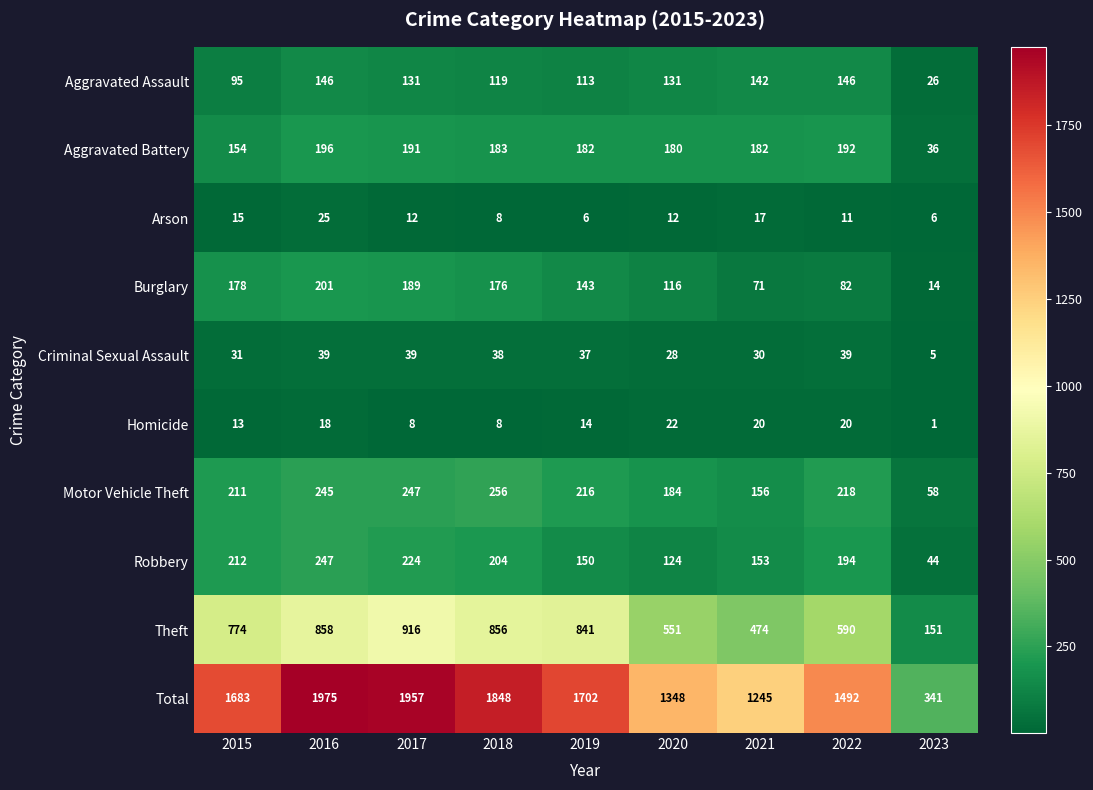

What value does the Arson series have at 2022, to the nearest 10?

10